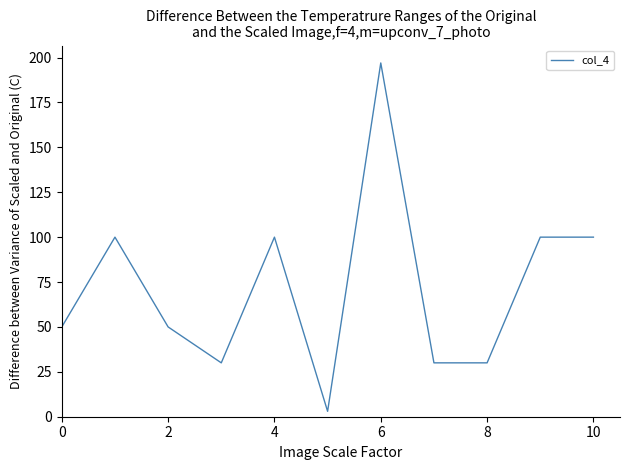

What is the difference between the maximum and minimum values?

194